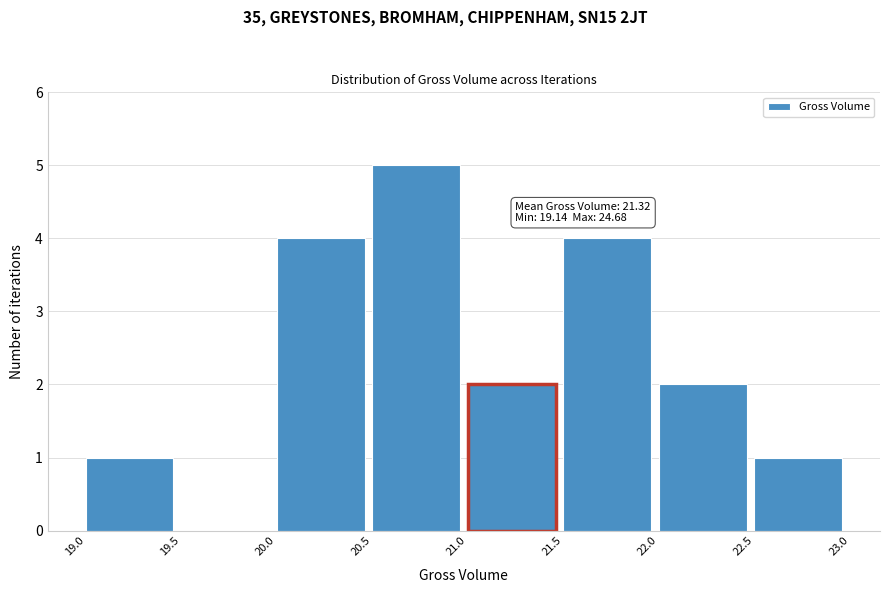

Which range on the x-axis has the tallest bar?

20.5 to 21.0